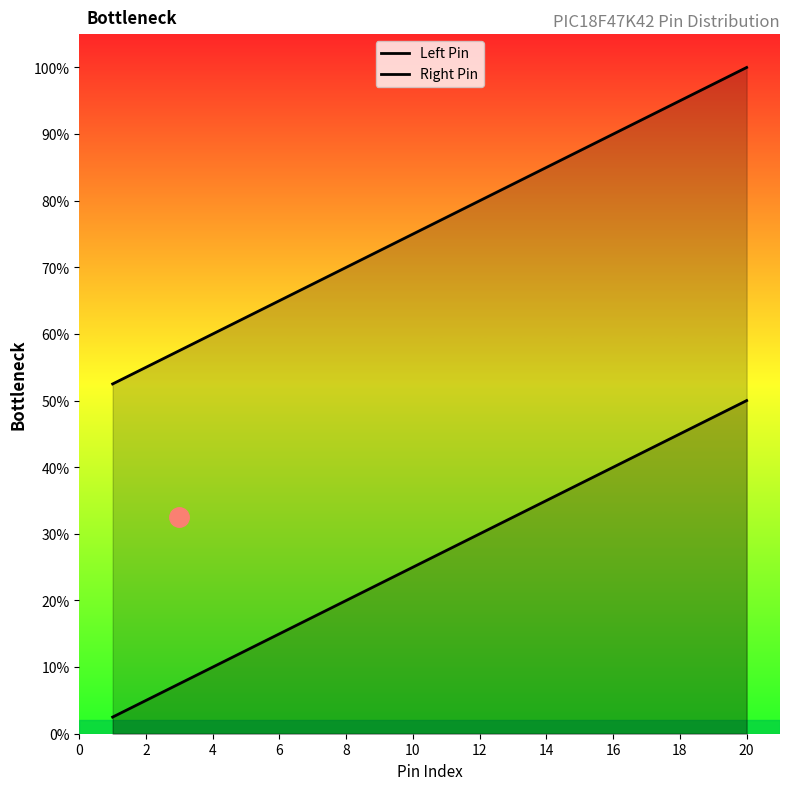

Does the chart display data point markers on the line(s)?

No